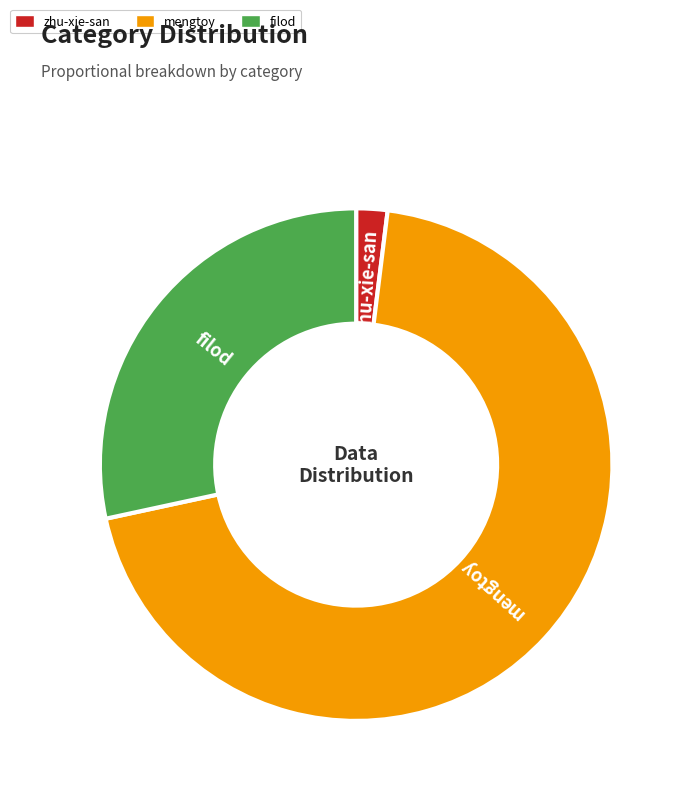

What is the smallest slice in the pie chart?

zhu-xie-san